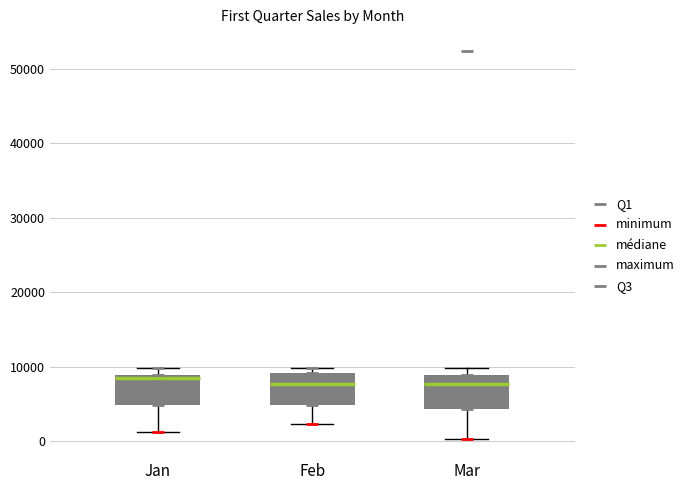

Reading left to right, read every box against the y-axis: the position of its median line, the range the box covers, and the ends of its whiskers. The values are not printed on the chart, so give them approximately, as read against the axis.

Jan: median 8000, box 5000 to 9000, whiskers 1000 to 10000
Feb: median 8000, box 5000 to 9000, whiskers 2000 to 10000
Mar: median 8000, box 4000 to 9000, whiskers 0 to 10000